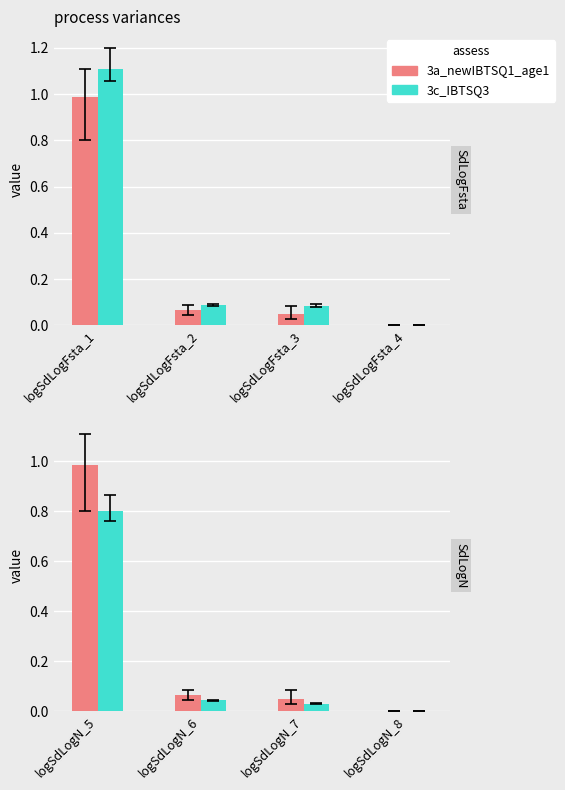

List the labels in order of mean value, smallest first.

logSdLogN_8, logSdLogN_7, logSdLogN_6, logSdLogN_5